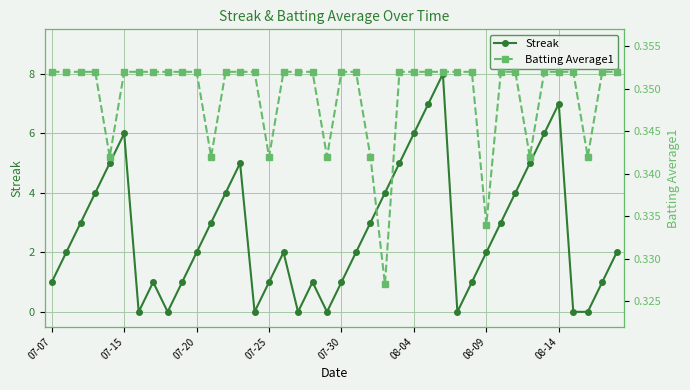

True or false: Streak has more than 1 interior local peaks.

True